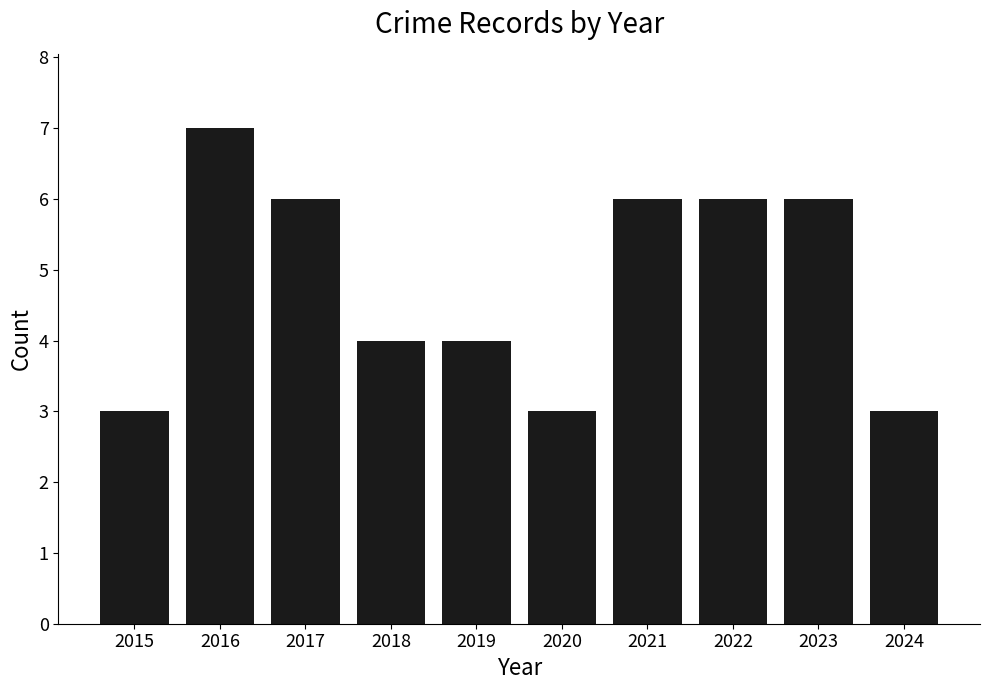

What is the difference between the values at 2023 and 2024?

3